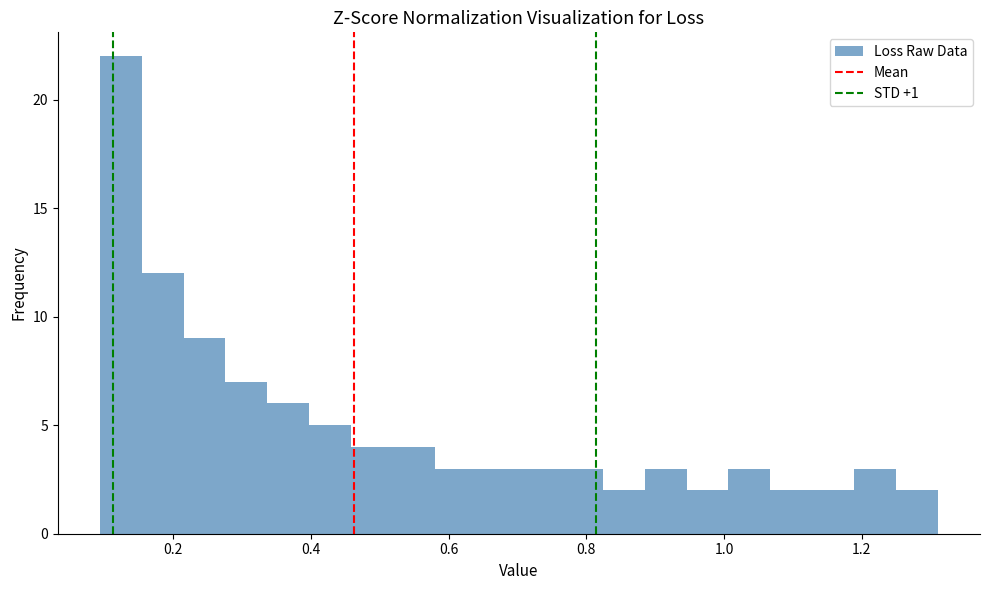

Around what value on the x-axis is the tallest bar? Give the approximate position of its centre, as read against the axis.

0.12